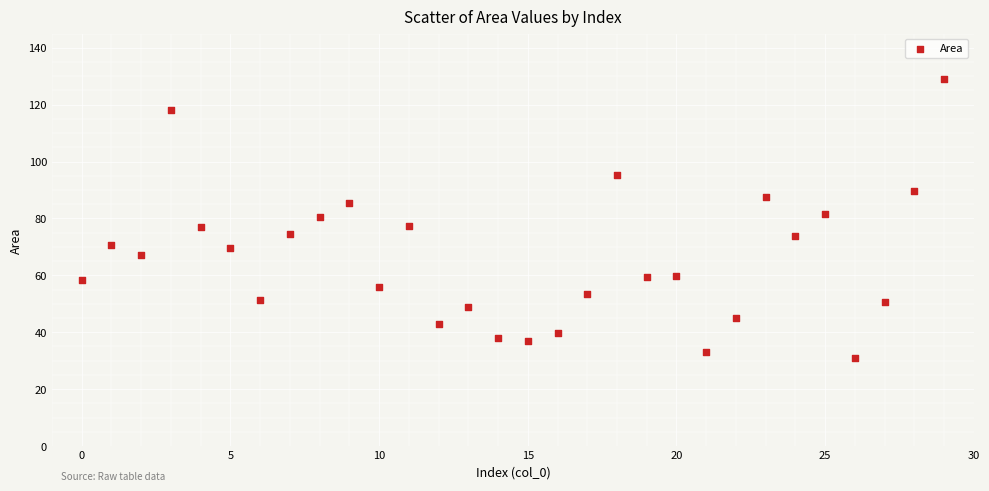

What is the range of Y values (max minus min)?

97.9